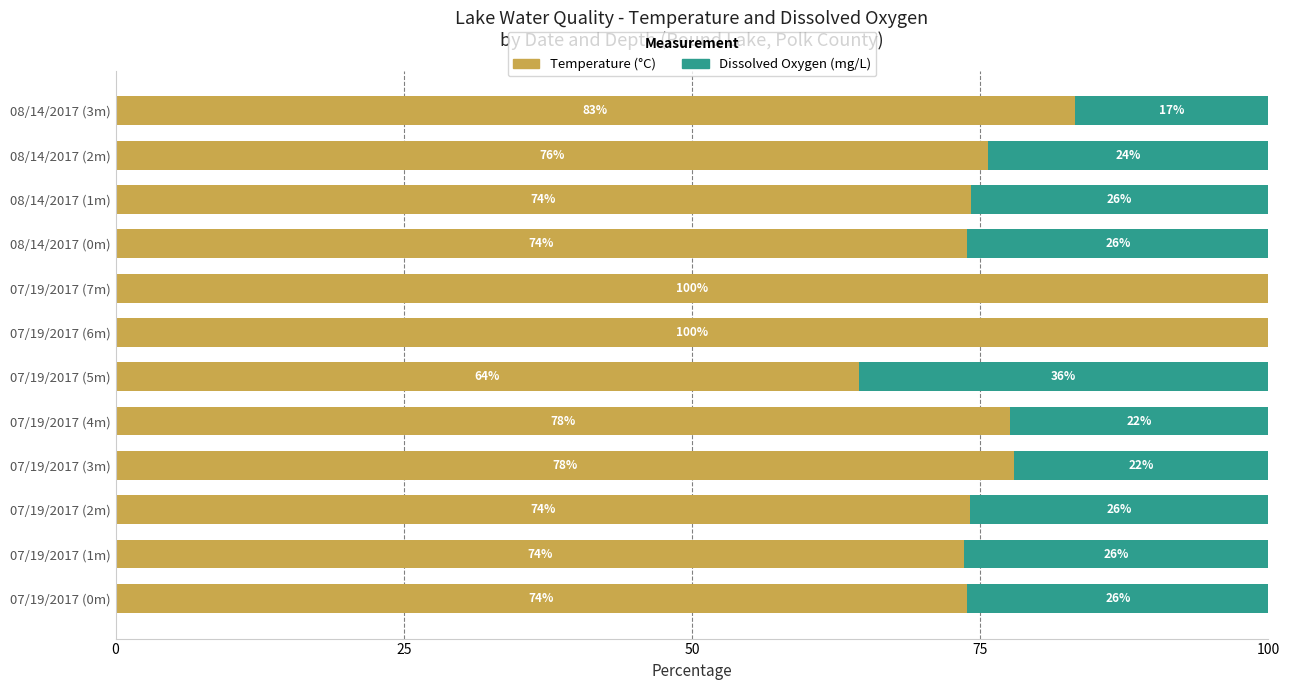

Read the Temperature (°C) value at 07/19/2017 (7m).

100.0